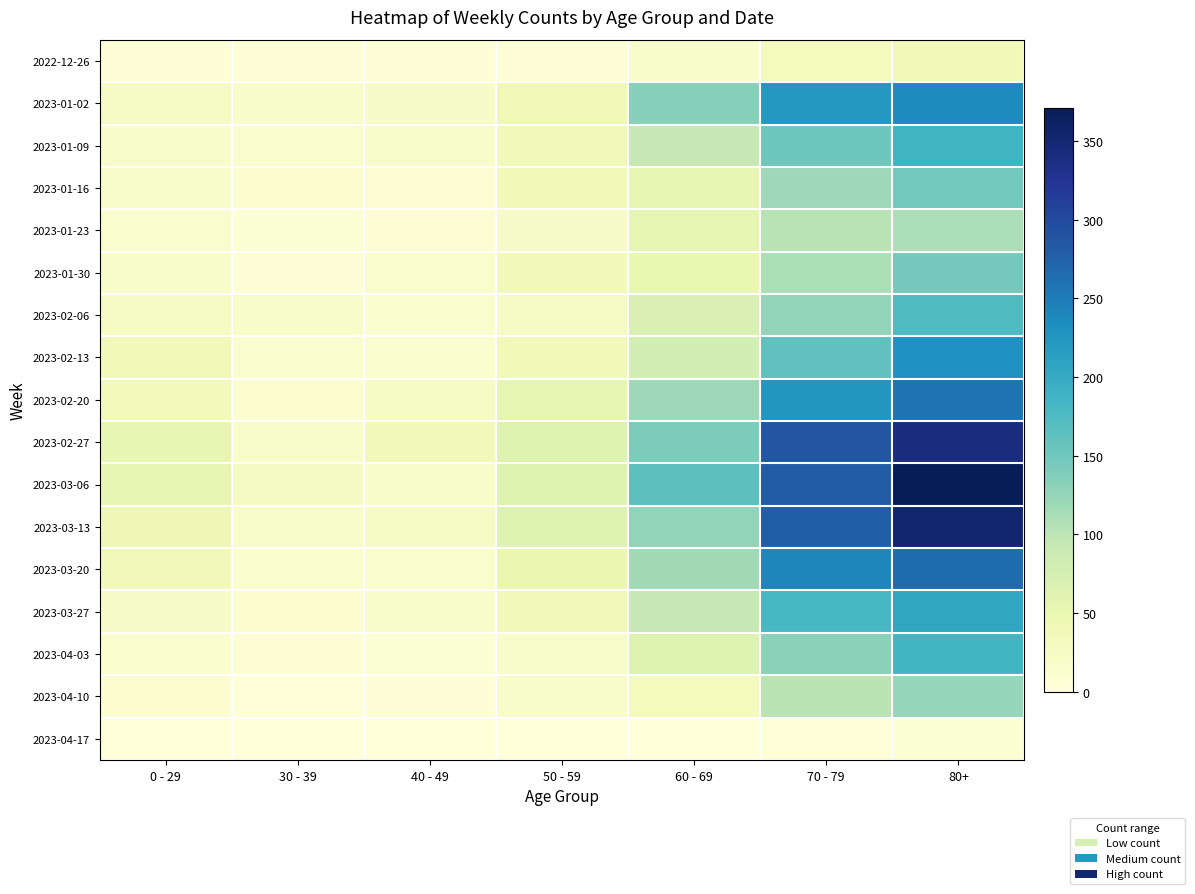

What is the difference between the highest and lowest values at 50 - 59?

63